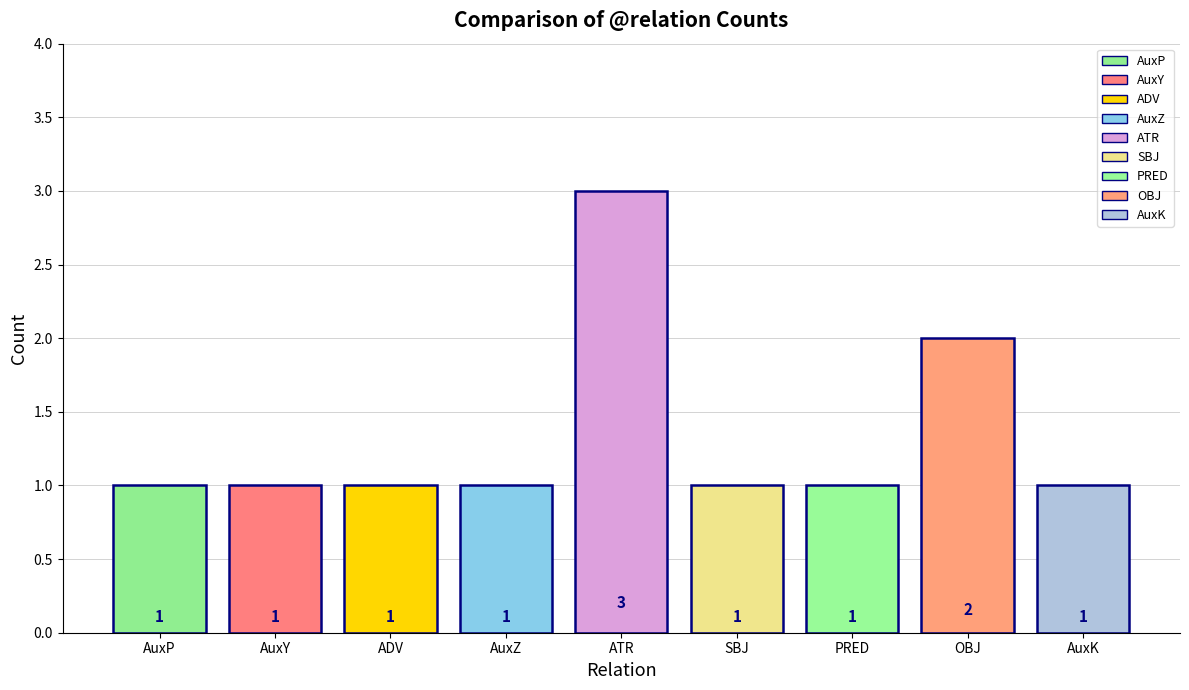

Which label corresponds to the largest value in the chart?

ATR